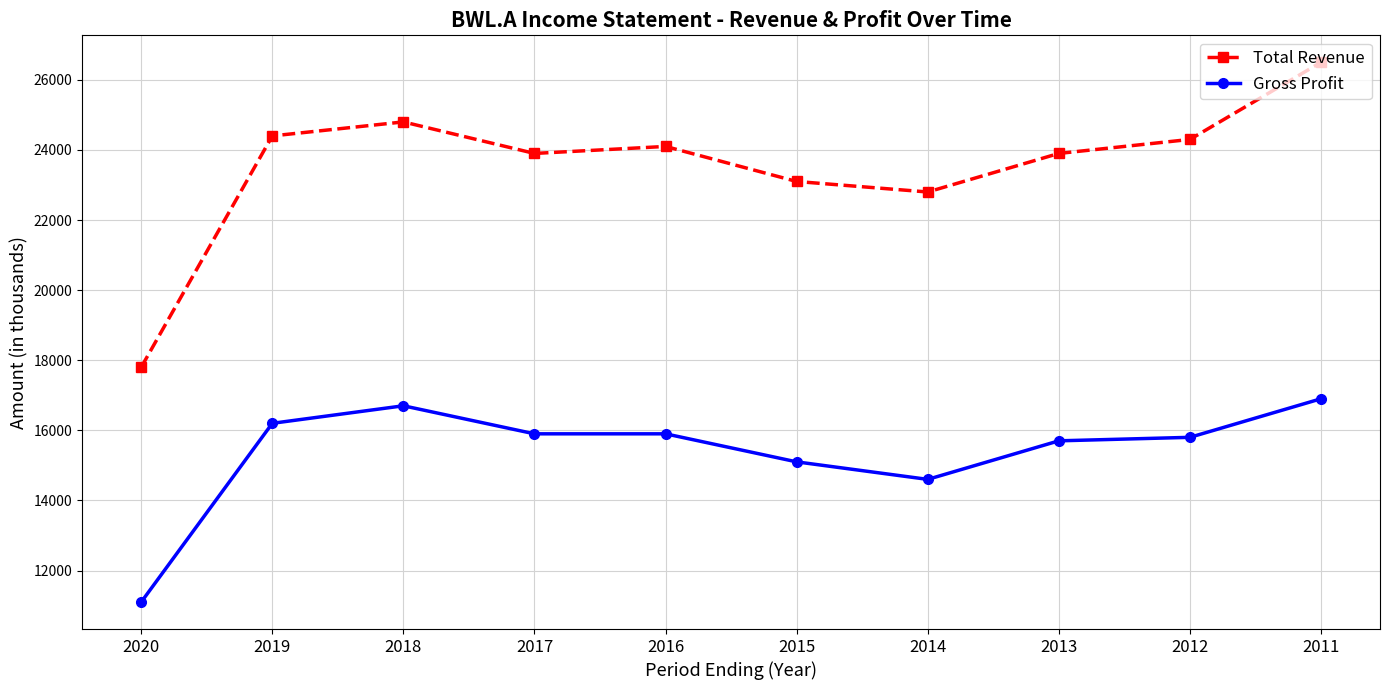

Reading left to right, extract all data points from this chart.

Total Revenue: 2020=17800	2019=24400	2018=24800	2017=23900	2016=24100	2015=23100	2014=22800	2013=23900	2012=24300	2011=26500
Gross Profit: 2020=11100	2019=16200	2018=16700	2017=15900	2016=15900	2015=15100	2014=14600	2013=15700	2012=15800	2011=16900